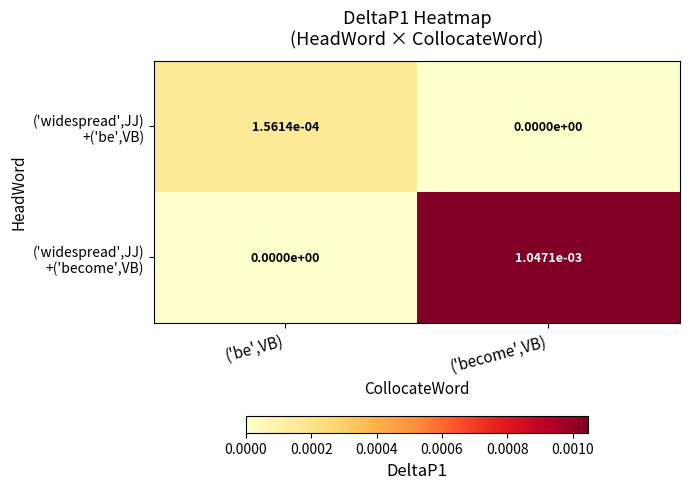

How many data points does each series have?

2